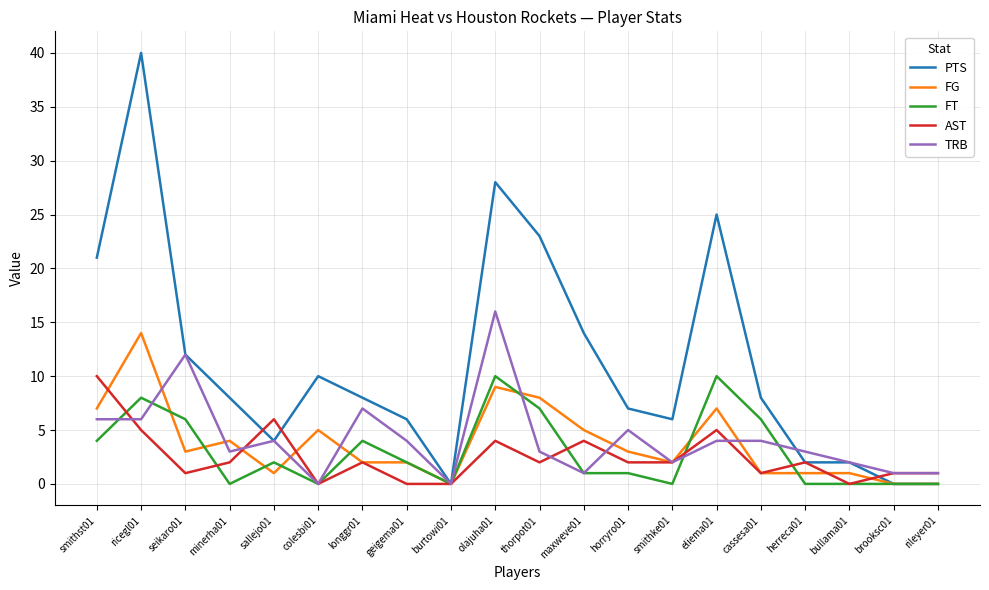

At how many categories does at least one series exceed 39?

1